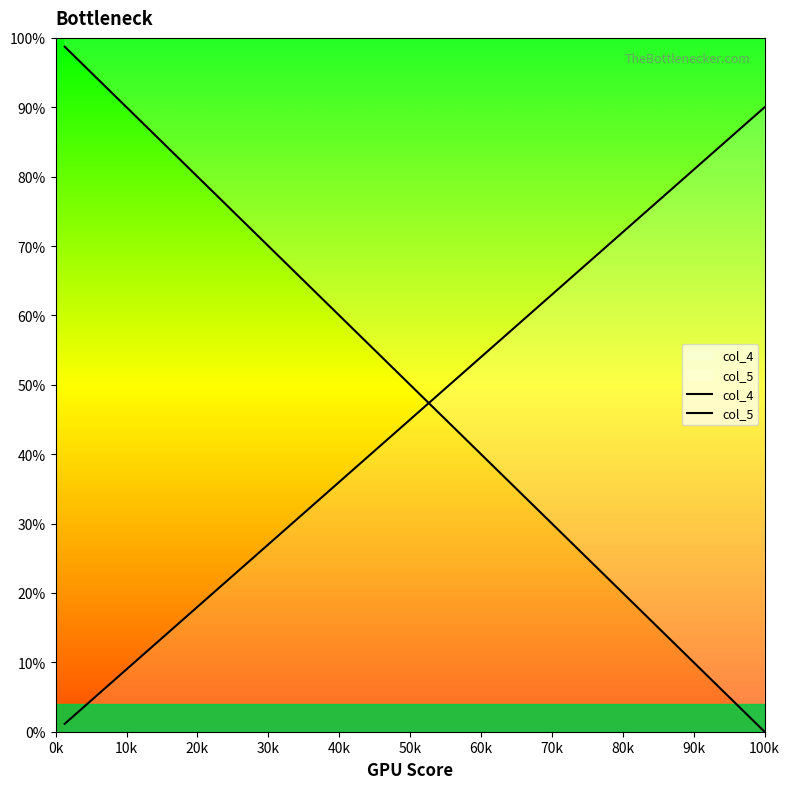

What is the highest value of the col_5 series?

90.0